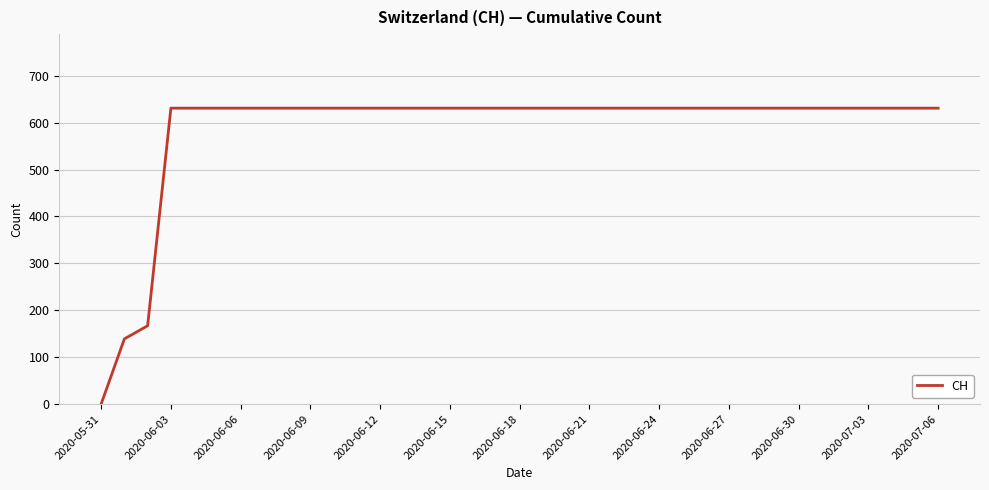

Approximately how many times larger is the value at 2020-06-18 compared to 2020-07-03?

1.0